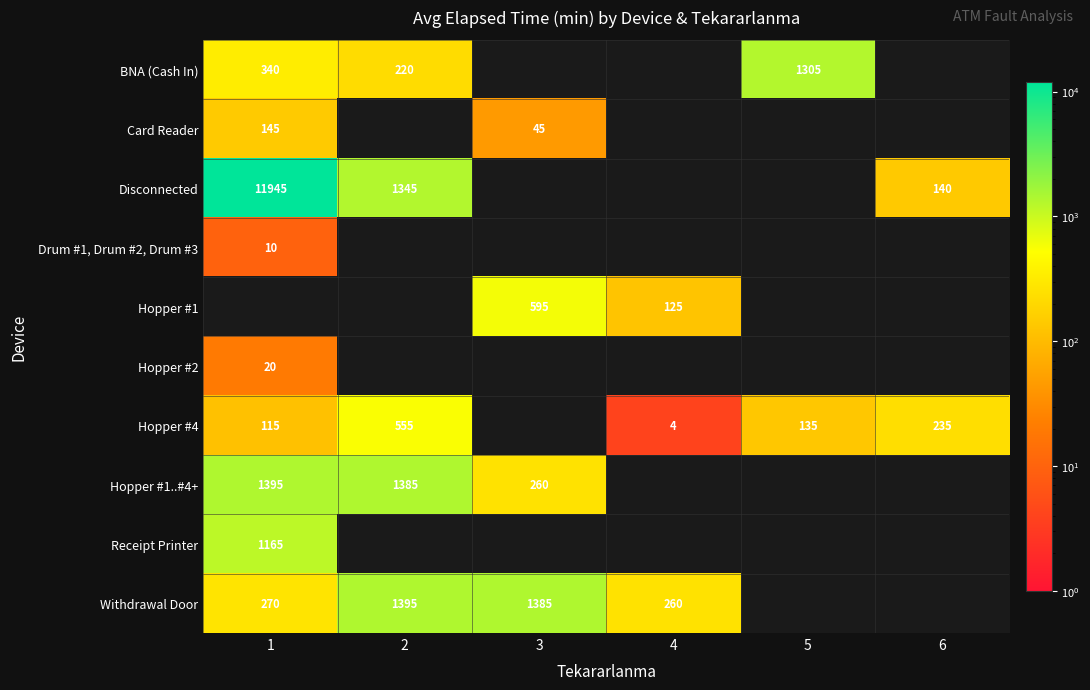

Which label corresponds to the smallest value in the chart?

4